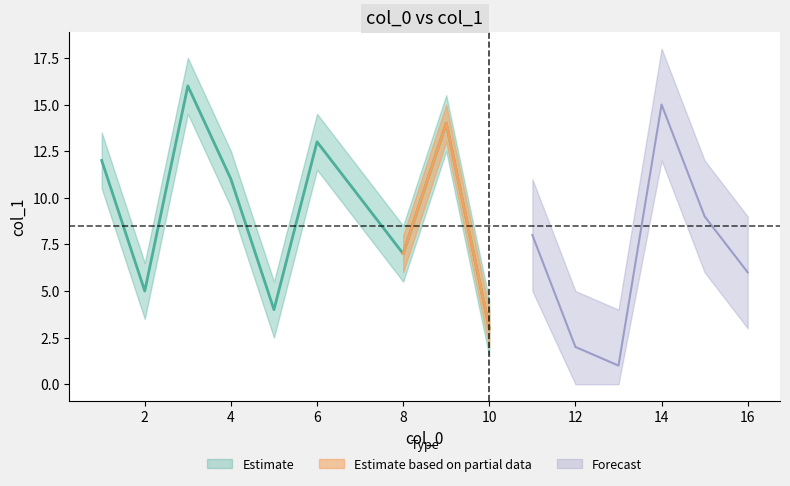

How many values exceed 9?

7